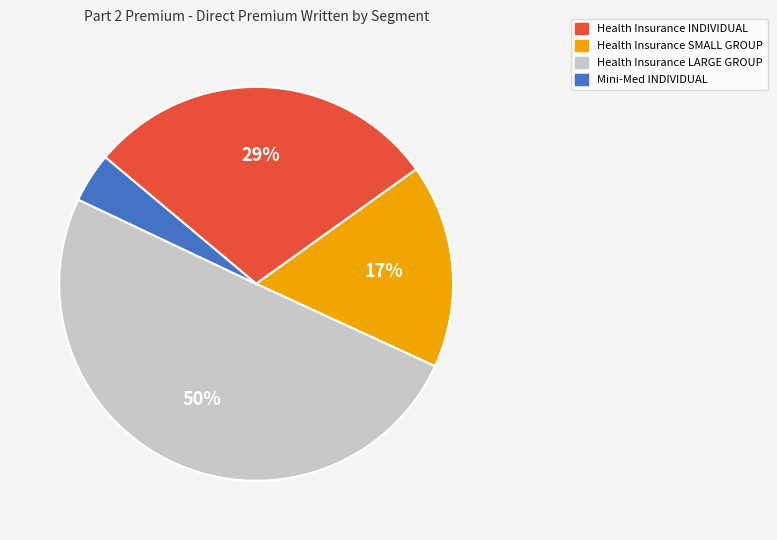

To the nearest percent, what is the difference between the largest and smallest slice percentages?

46%